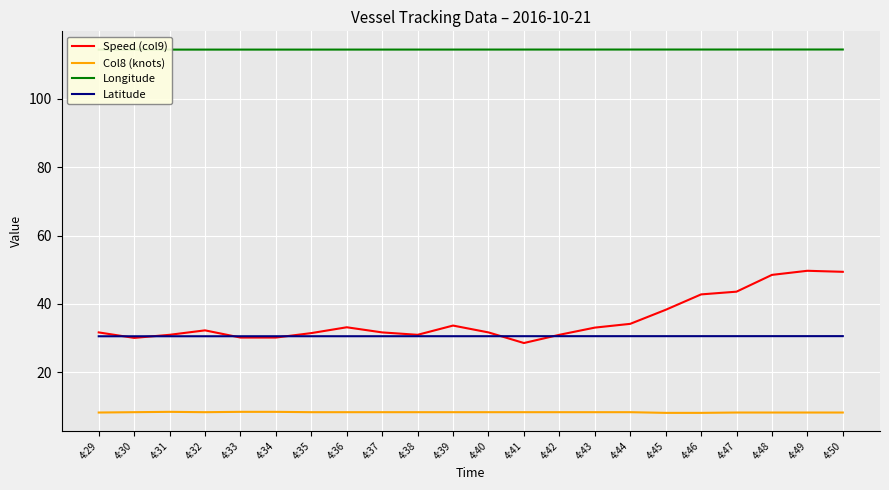

The value of Col8 (knots) at 4:40 is 12.7. True or false?

False